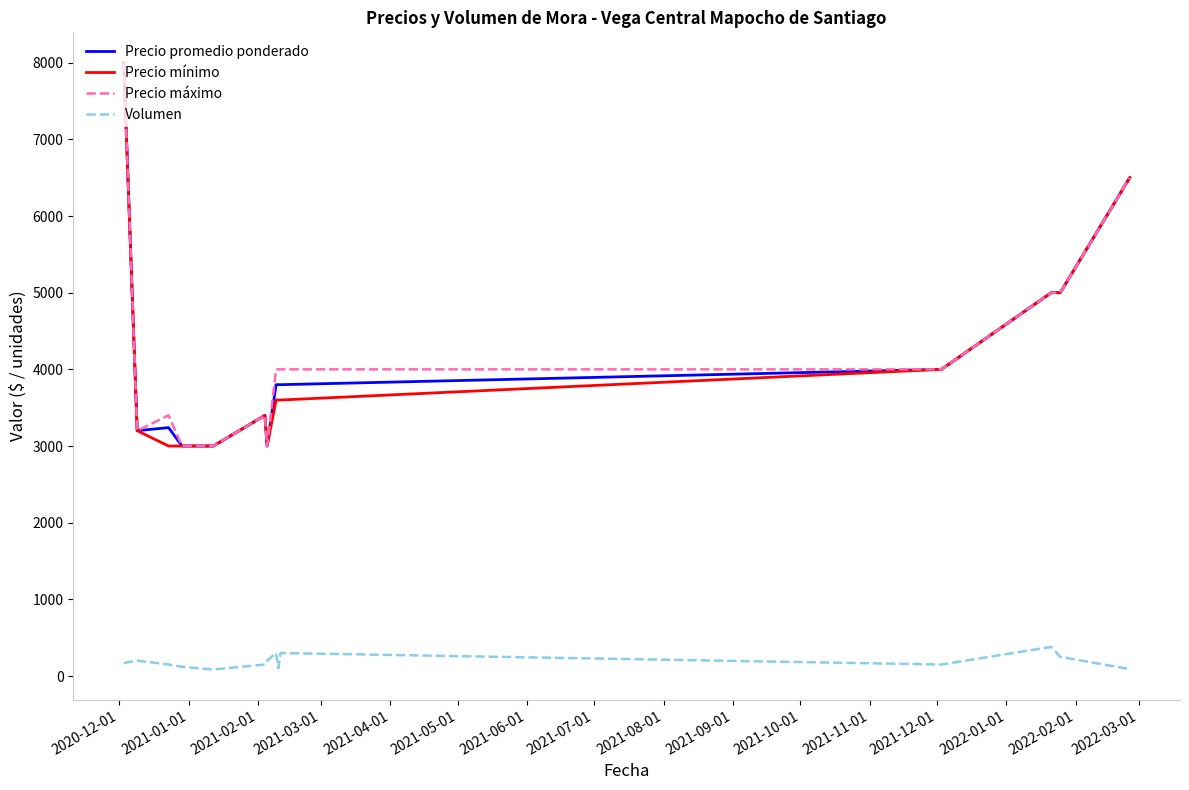

True or false: Precio mínimo and Volumen intersect in this chart.

False